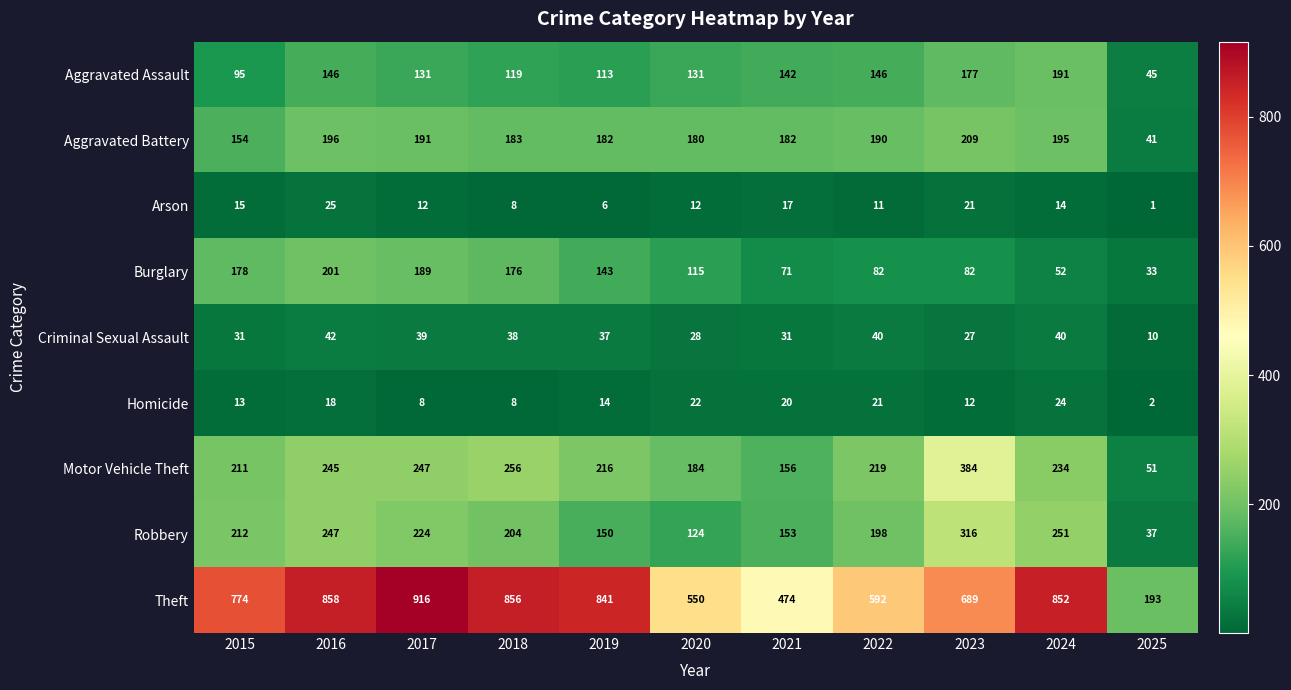

The value of Homicide at 2024 is 31. True or false?

False